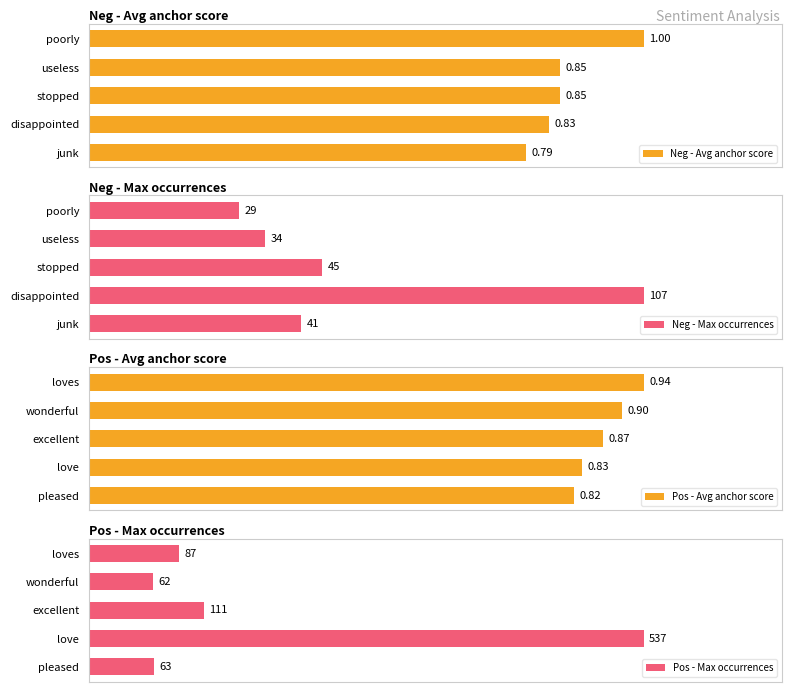

At which label is Neg - Avg anchor score closest to 0?

junk